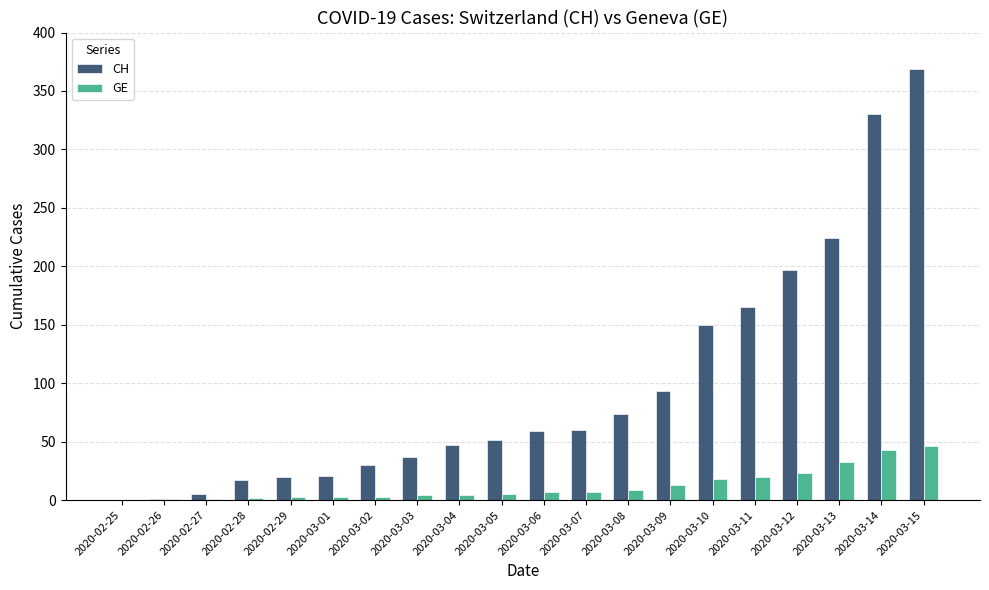

What are all the series names shown in the legend?

CH, GE